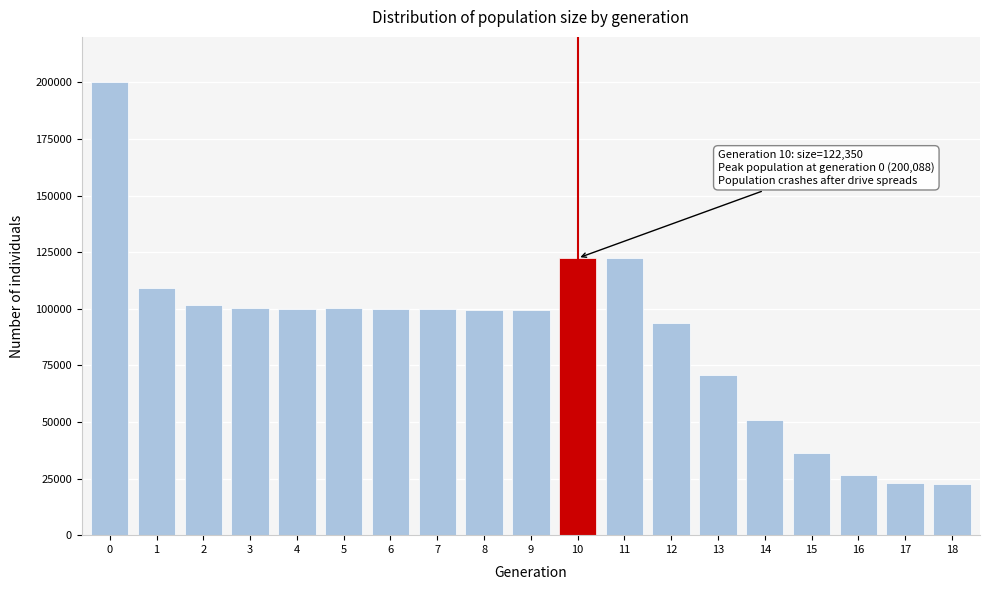

What is the ratio of the value at 11 to the value at 5?

1.2